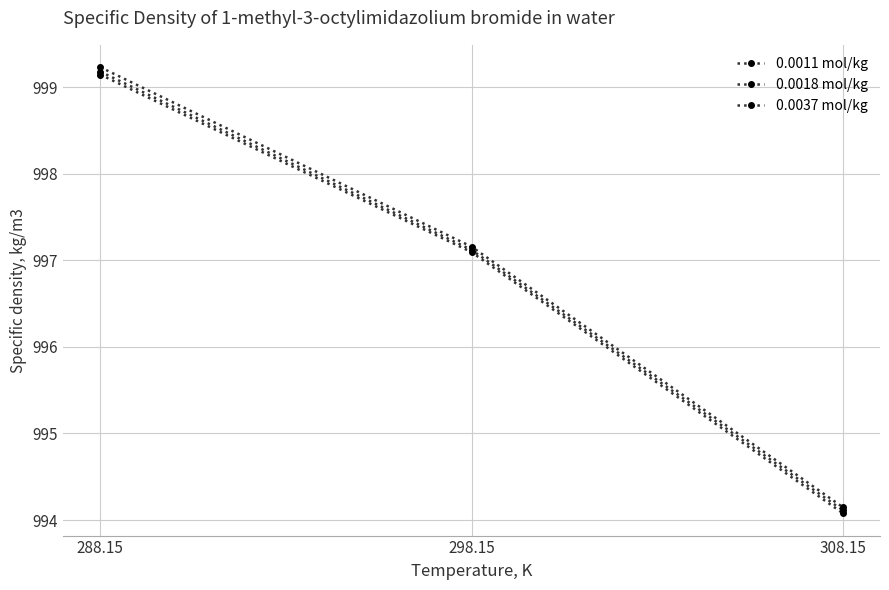

The 0.0037 mol/kg series shows 994.1 at 308.15. True or false?

True